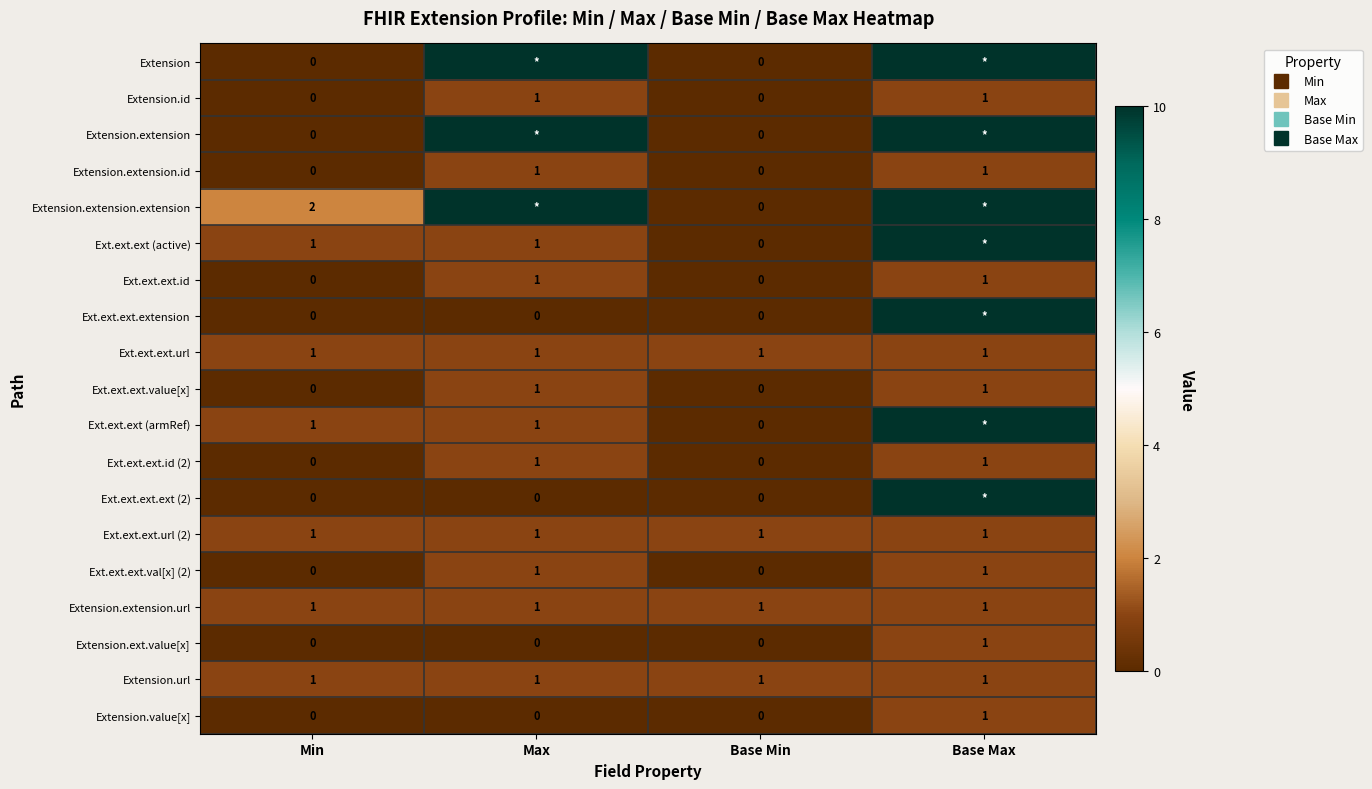

How many Extension.id values are between 0 and 1?

4